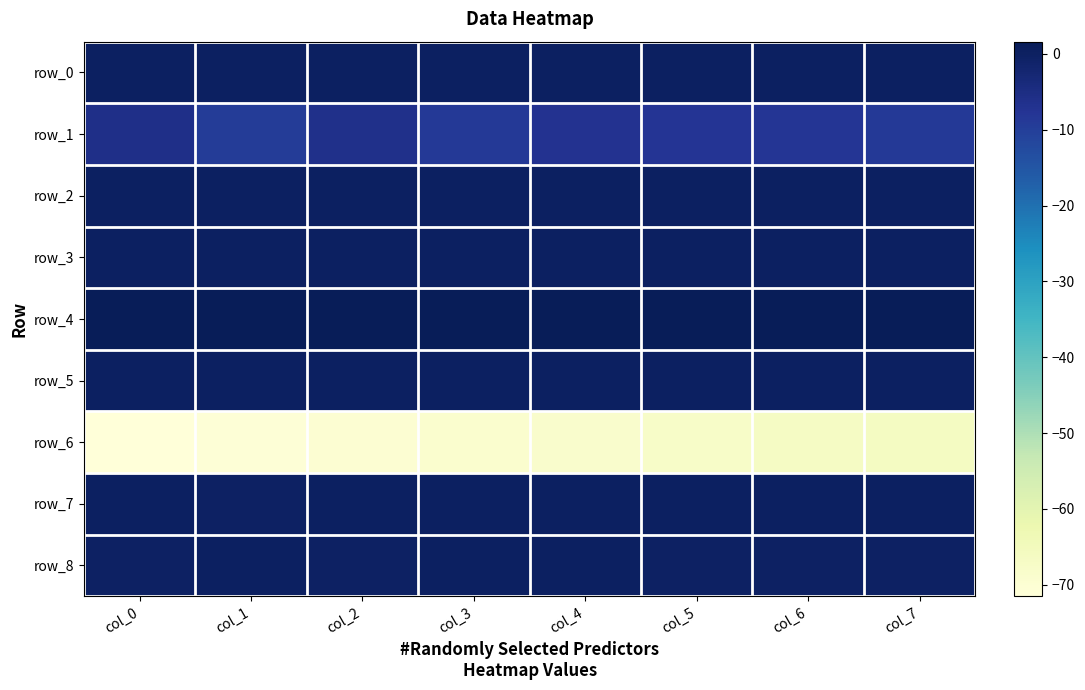

What is the lowest value of the row_3 series?

0.1